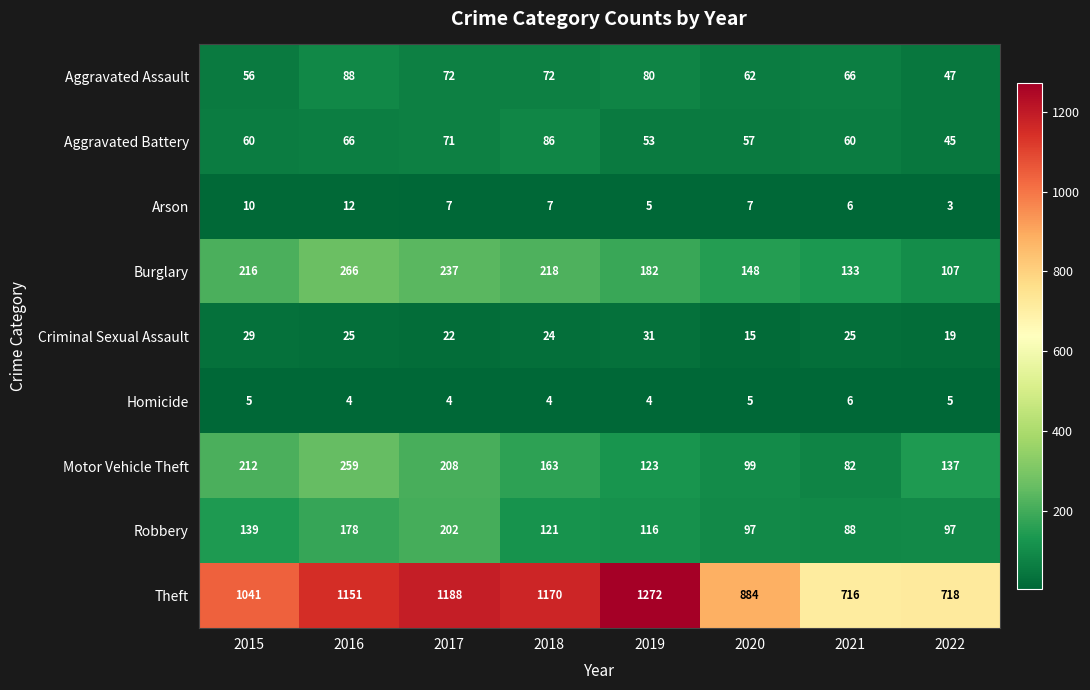

Count the number of data series in this chart.

9